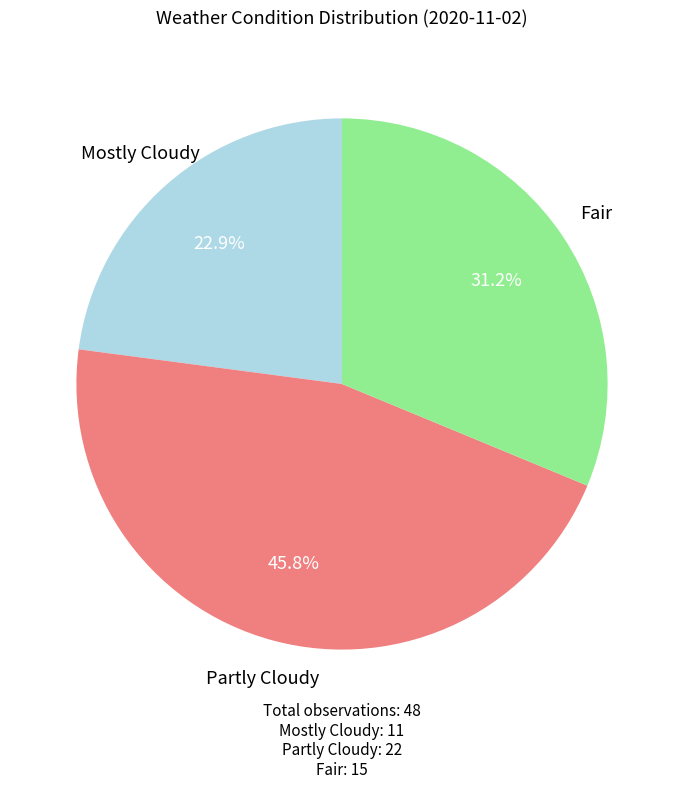

Which category has the biggest portion of the pie?

Partly Cloudy